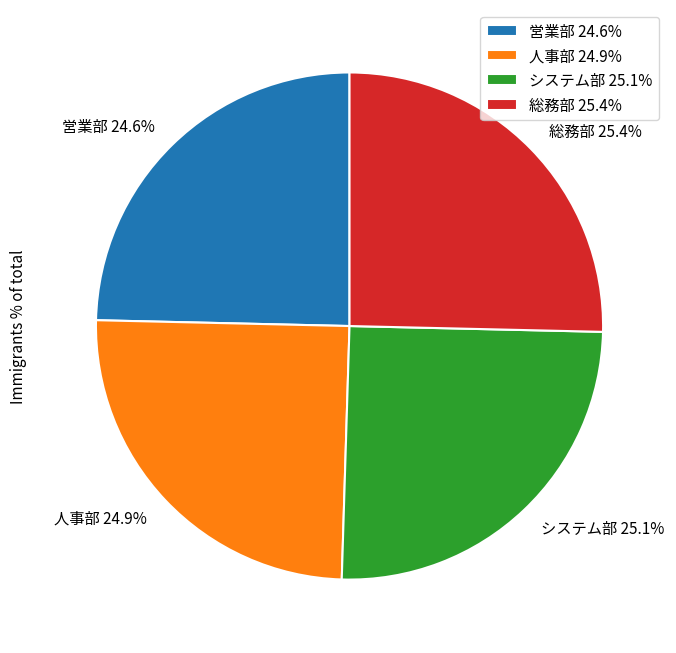

Does 総務部 account for over 50% of the chart?

No